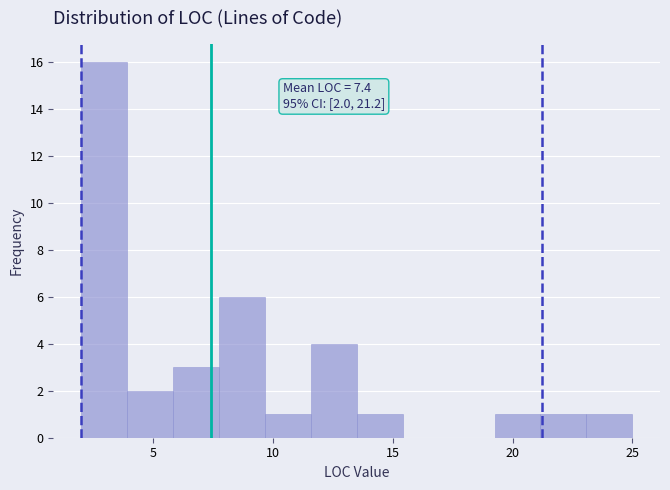

Around what value on the x-axis is the tallest bar? Give the approximate position of its centre, as read against the axis.

3.0